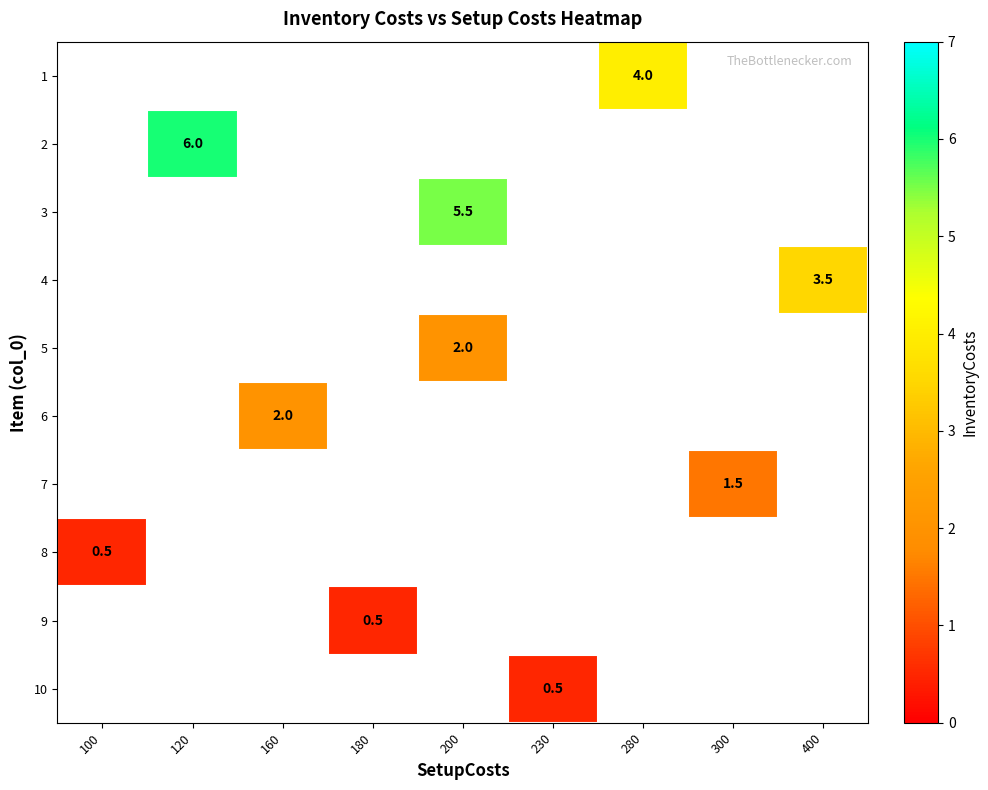

How many positive values does the 6 series have?

1